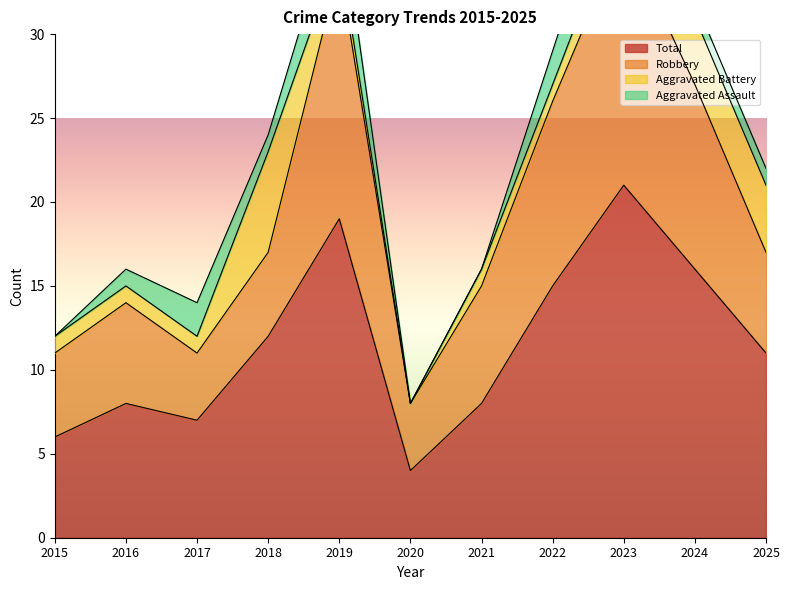

Does the chart have visible grid lines?

No